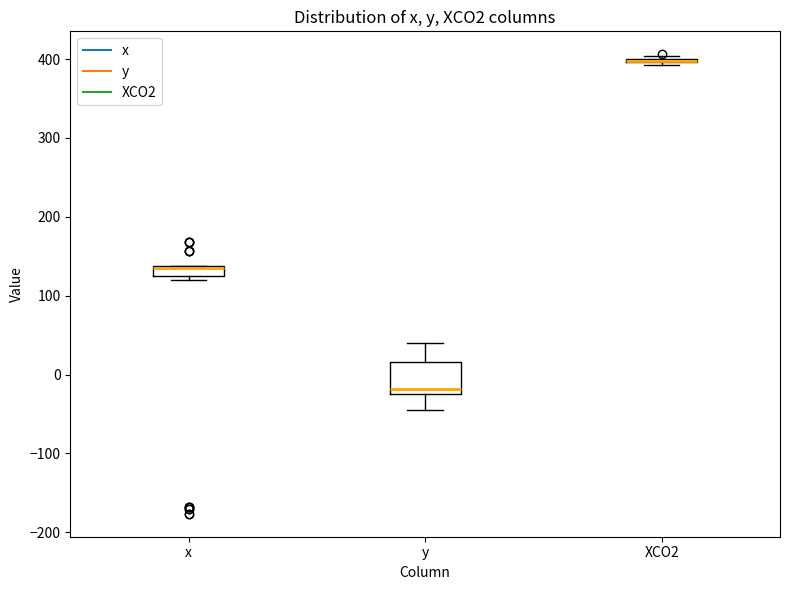

Which box is the tallest, from its lower edge to its upper edge?

y